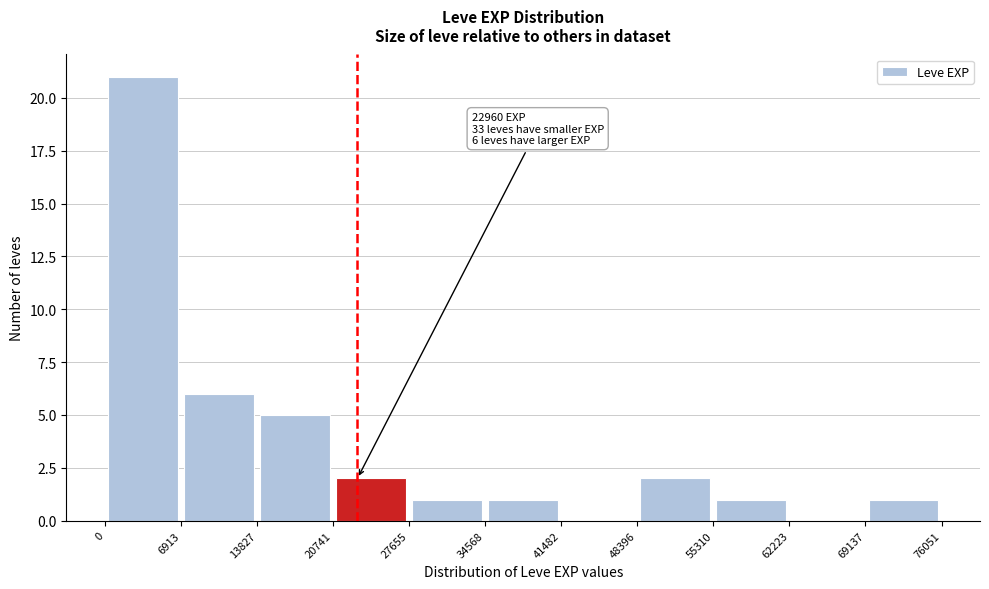

Which range on the x-axis has the tallest bar?

0 to 6913